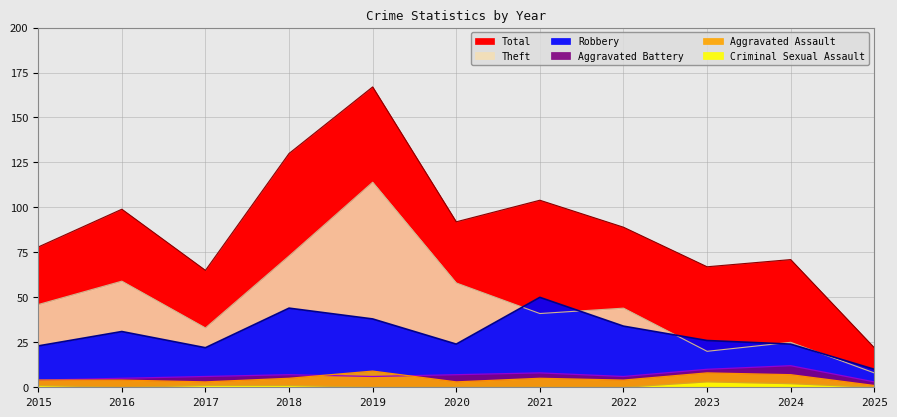

What is the value of the Aggravated Battery point at the 7th from the left?

8